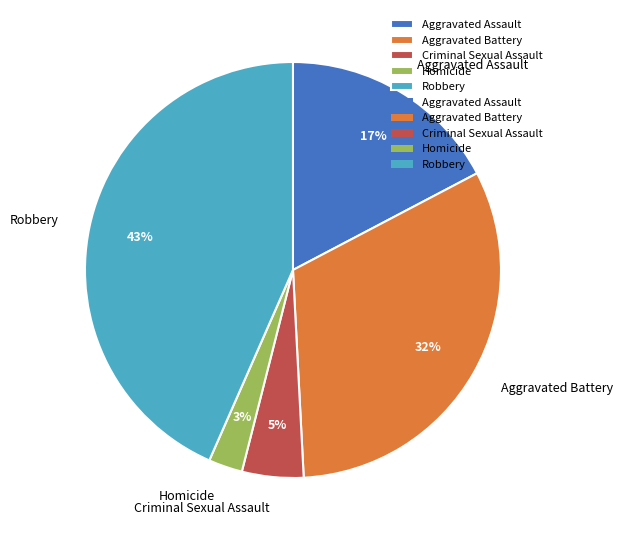

Count the number of slices in the pie.

5